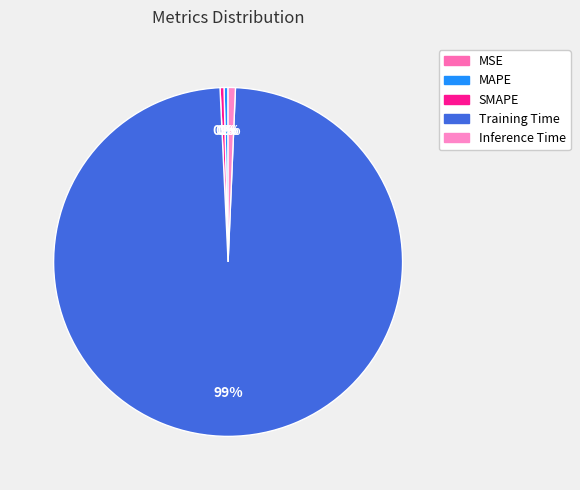

Which has a higher value, MAPE or MSE?

MAPE